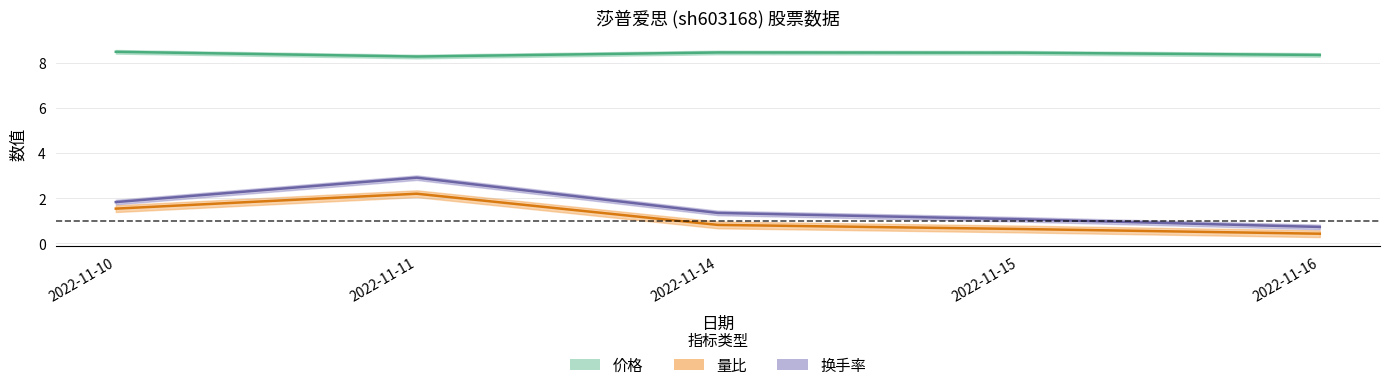

Is it true that 价格 equals 8.4 at 2022-11-14?

True